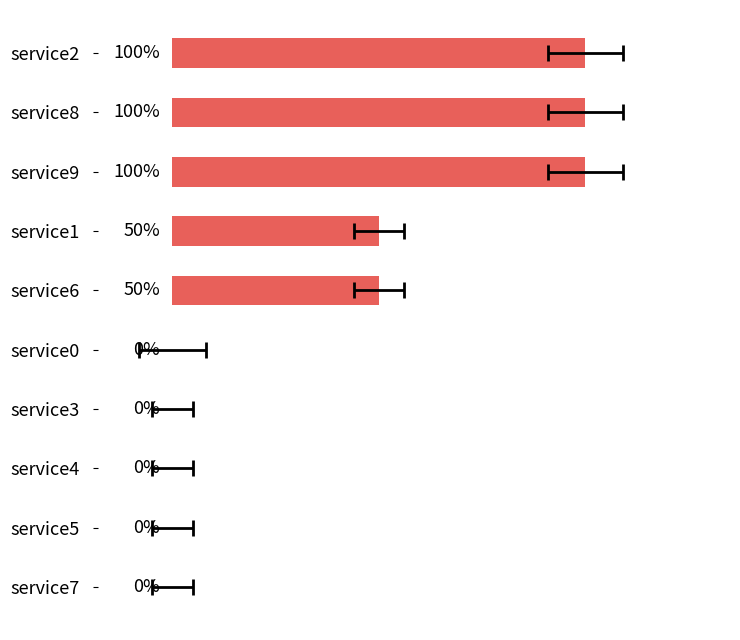

Reading right to left, extract all data points from this chart.

0	0	0	0	0	50	50	100	100	100